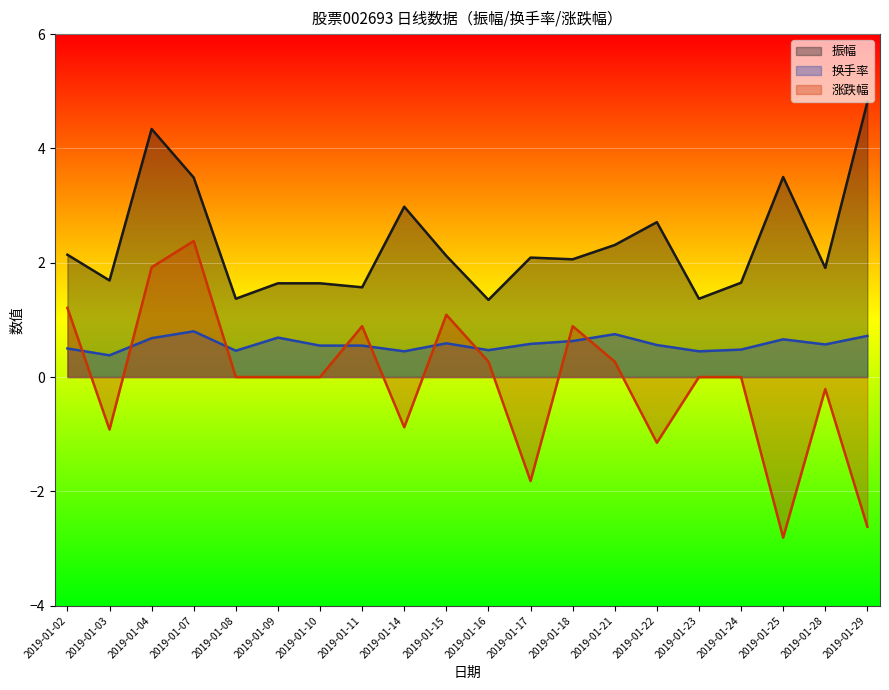

Which category has the lowest value in the 换手率 series?

2019-01-03